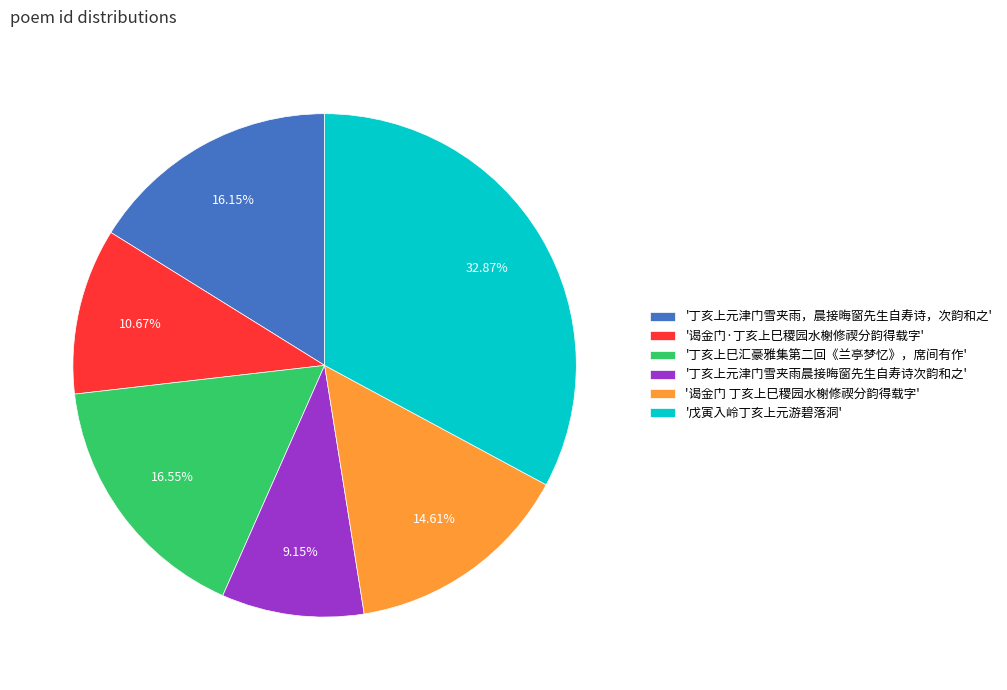

Is the sum of '谒金门·丁亥上巳稷园水榭修禊分韵得载字' and '丁亥上元津门雪夹雨晨接晦窗先生自寿诗次韵和之' greater than half?

No